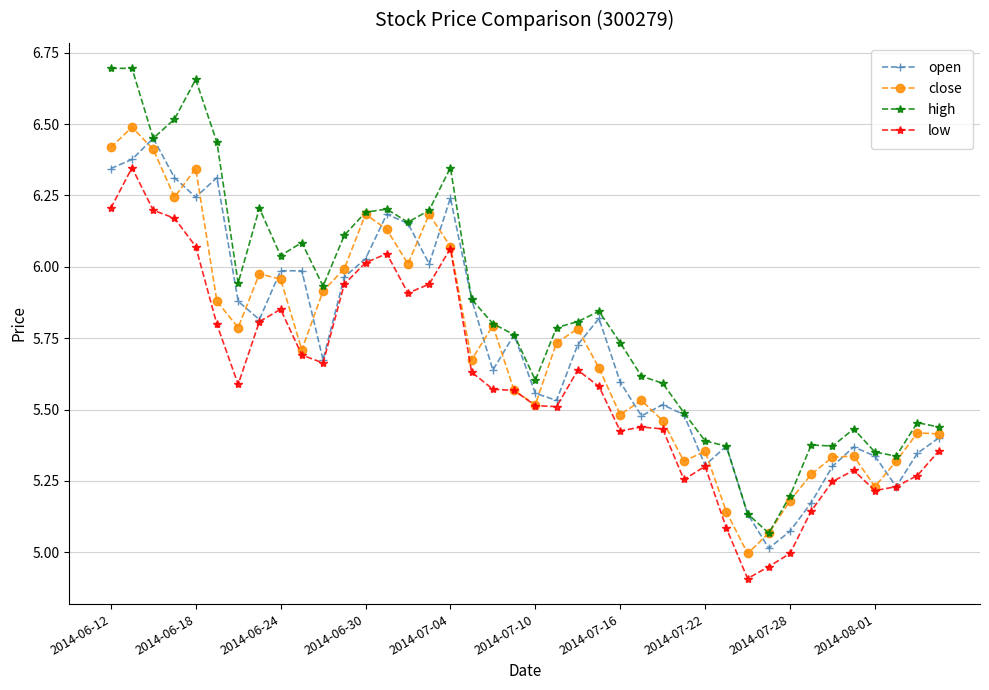

What is the smallest value displayed?

4.9